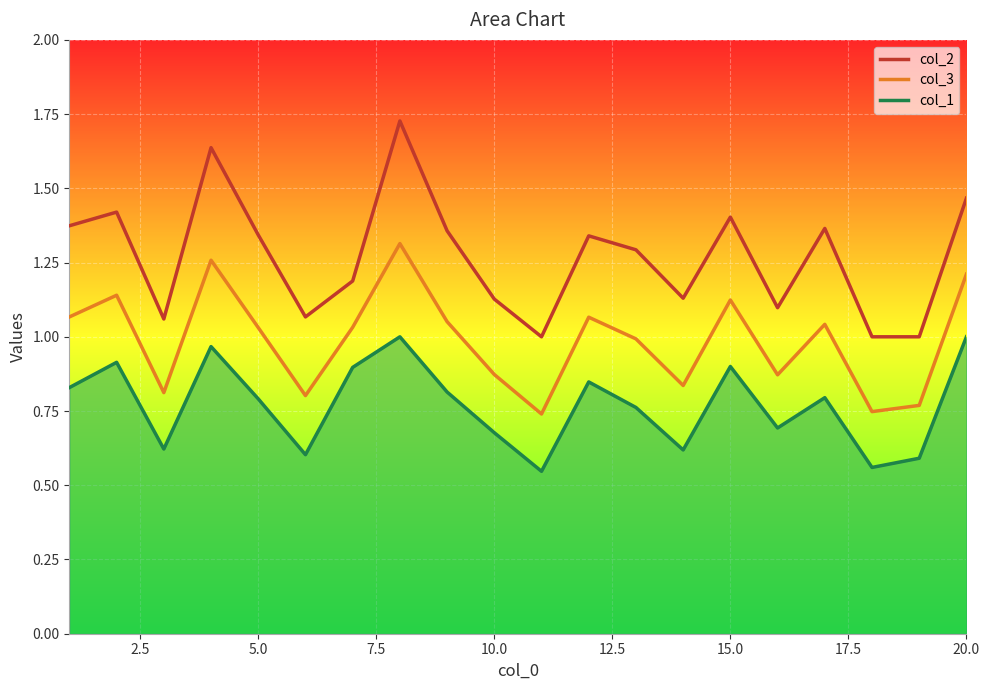

Is it true that col_2 equals 0.6 at 20.0?

False